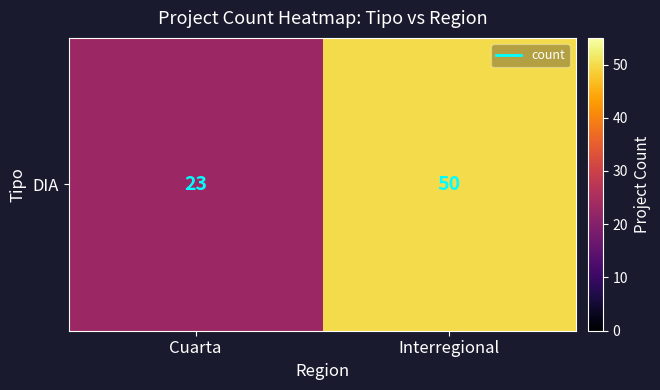

List the labels in order of value, largest first.

Interregional, Cuarta